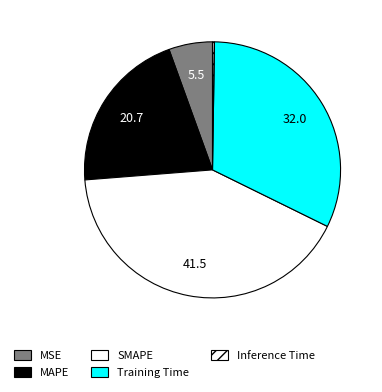

How many segments does this pie chart have?

5